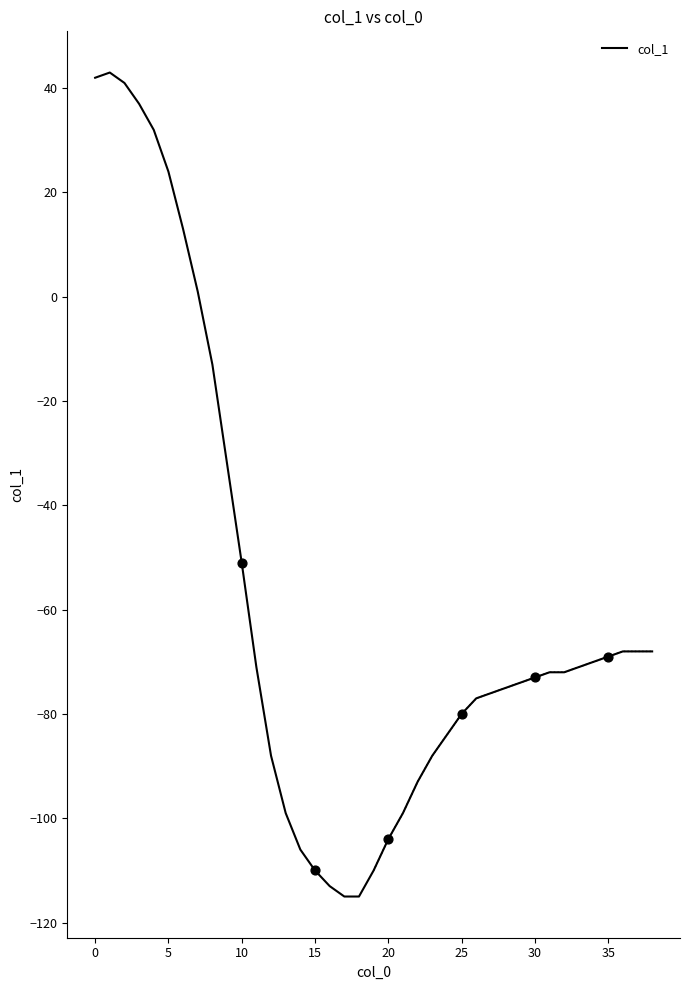

What is the minimum value for col_1?

-115